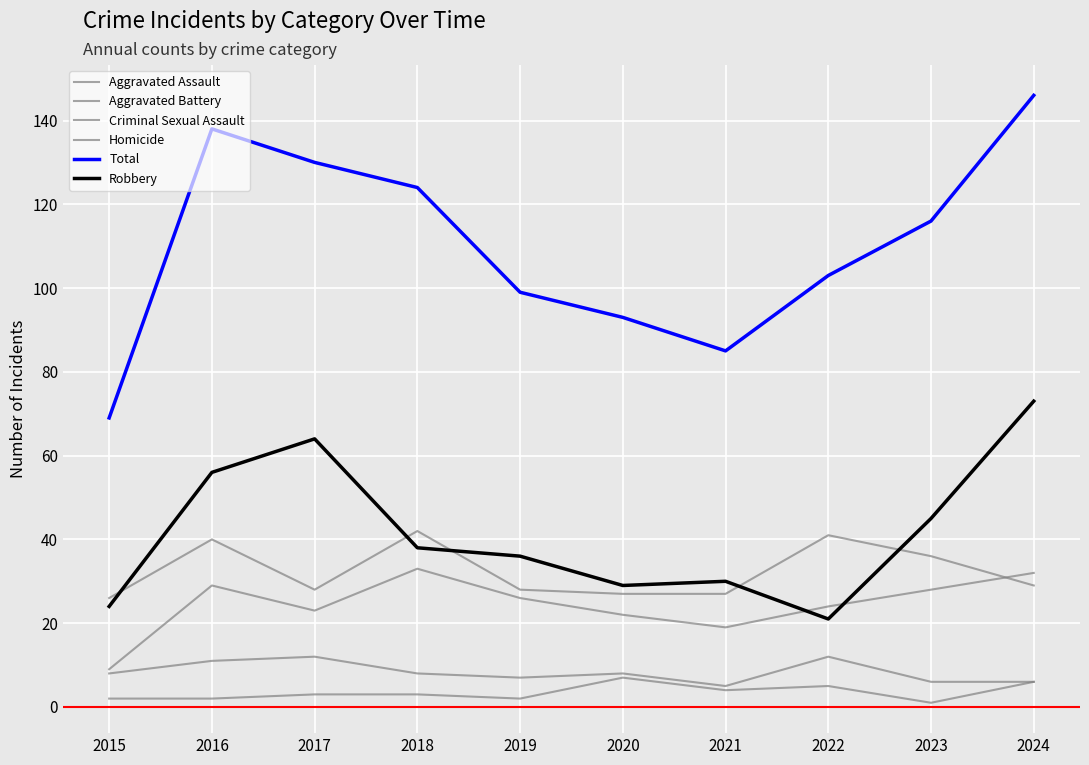

Reading right to left, extract all data points from this chart.

Aggravated Assault: 32	28	24	19	22	26	33	23	29	9
Aggravated Battery: 29	36	41	27	27	28	42	28	40	26
Criminal Sexual Assault: 6	6	12	5	8	7	8	12	11	8
Homicide: 6	1	5	4	7	2	3	3	2	2
Total: 146	116	103	85	93	99	124	130	138	69
Robbery: 73	45	21	30	29	36	38	64	56	24